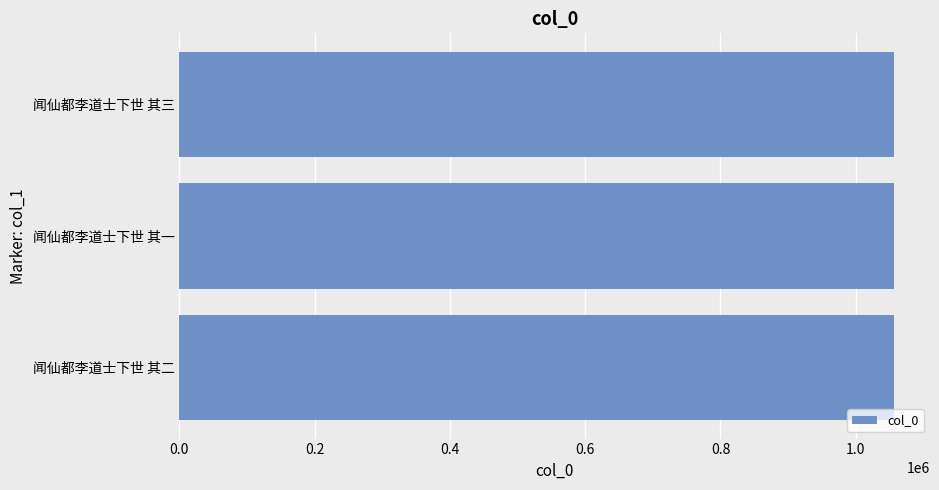

What is the approximate value at 闻仙都李道士下世 其一?

1056899